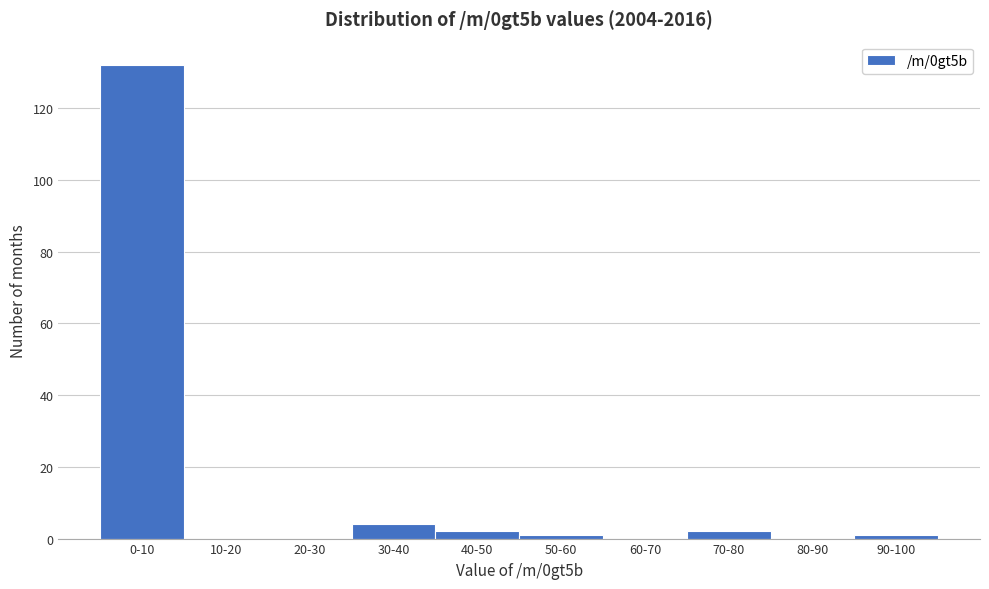

Reading left to right, what are all the values shown in this chart?

0-10=132	10-20=0	20-30=0	30-40=4	40-50=2	50-60=1	60-70=0	70-80=2	80-90=0	90-100=1